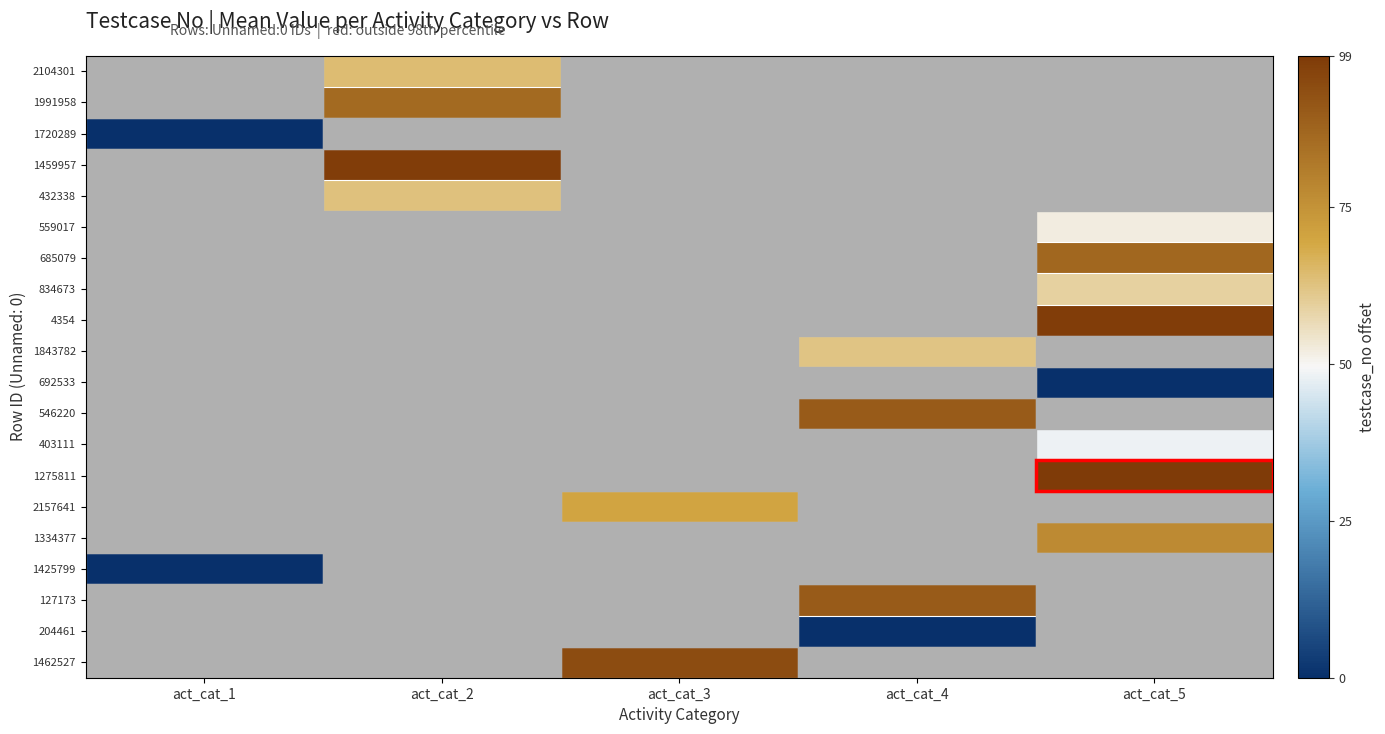

Which category has the lowest value across all series?

act_cat_1